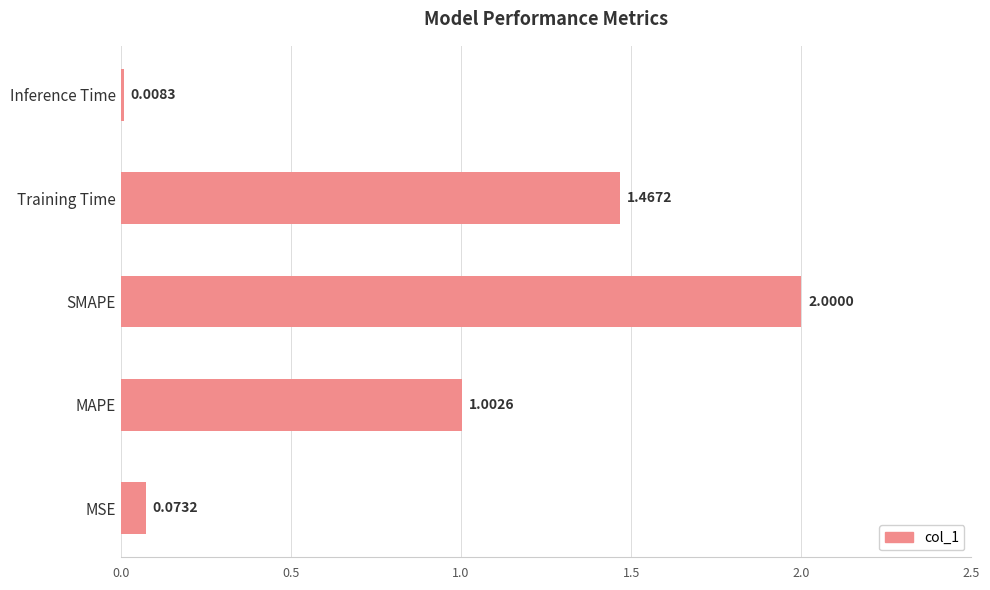

At which category does the chart reach its peak across all series?

SMAPE